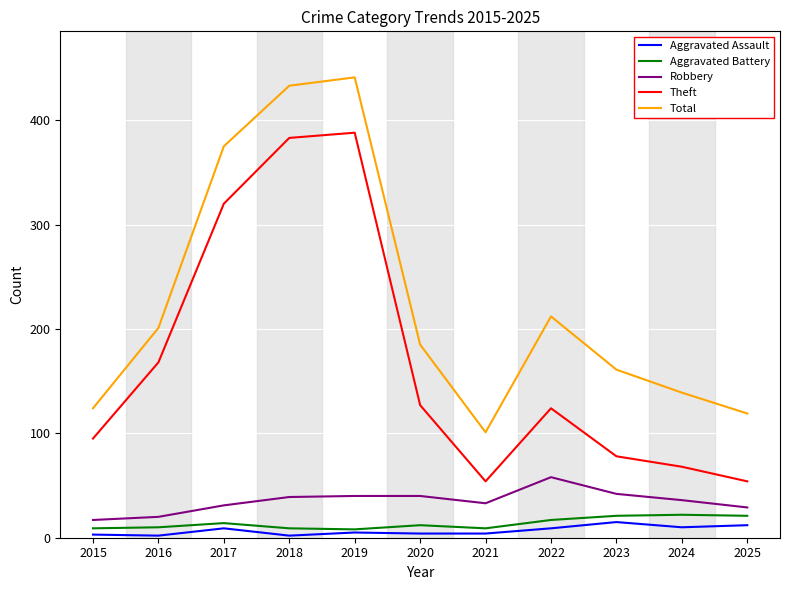

What is the total value across all series at 2020?

368